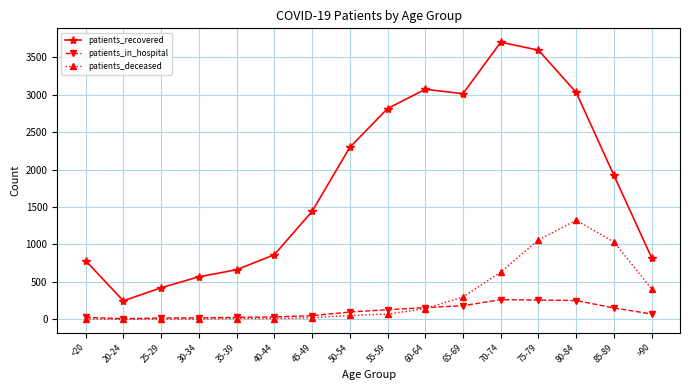

At which category is the sum across all series the highest?

75-79